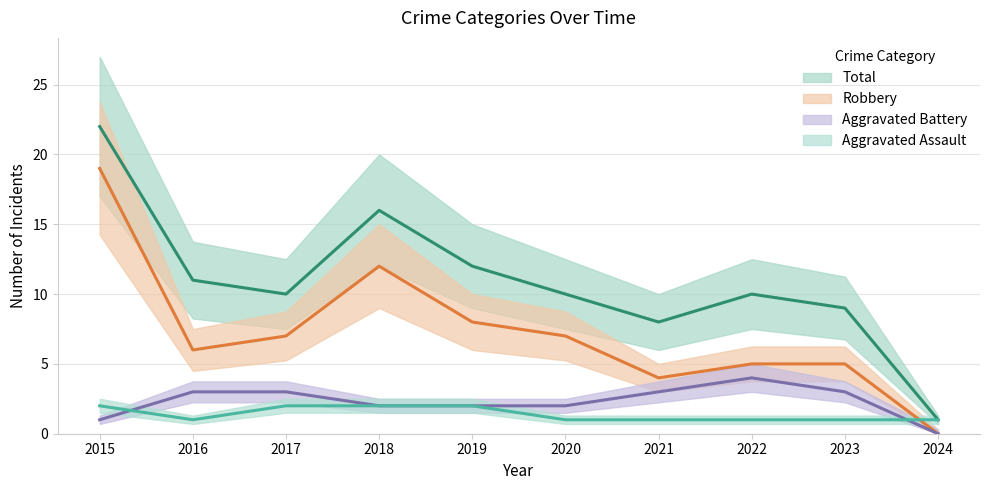

What is the difference between the highest and lowest values at 2016?

10